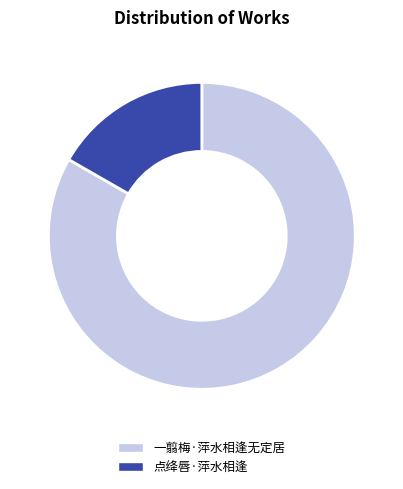

The 点绛唇·萍水相逢 slice represents 17% of the pie. True or false?

True